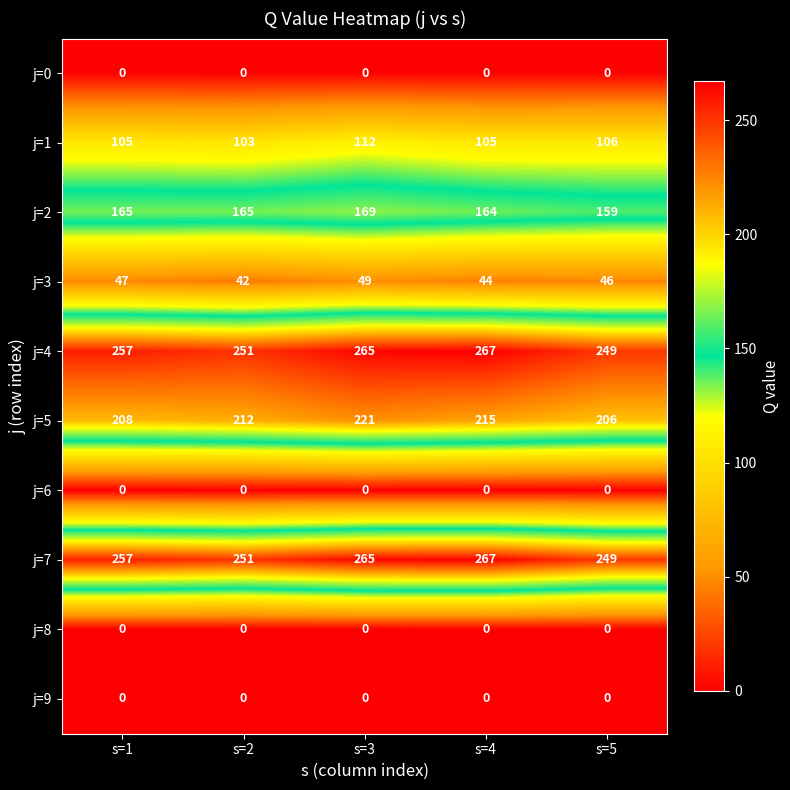

How many series are shown in this chart?

10